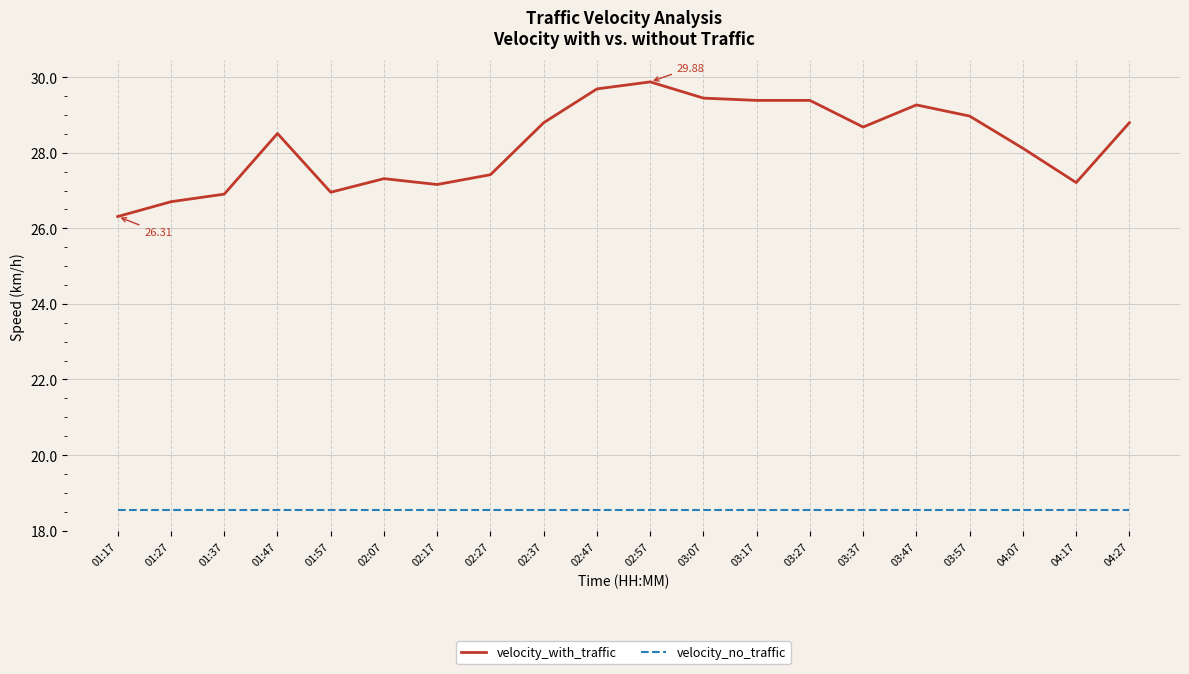

What is the spread (max minus min) of values at 02:37?

10.2